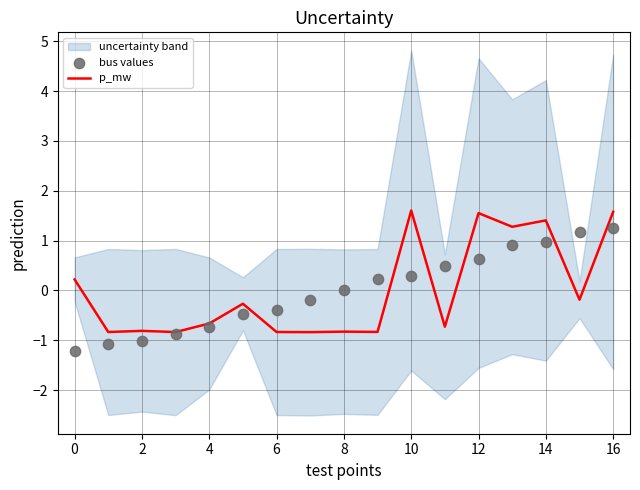

What is the lowest value of the p_mw series?

-0.8